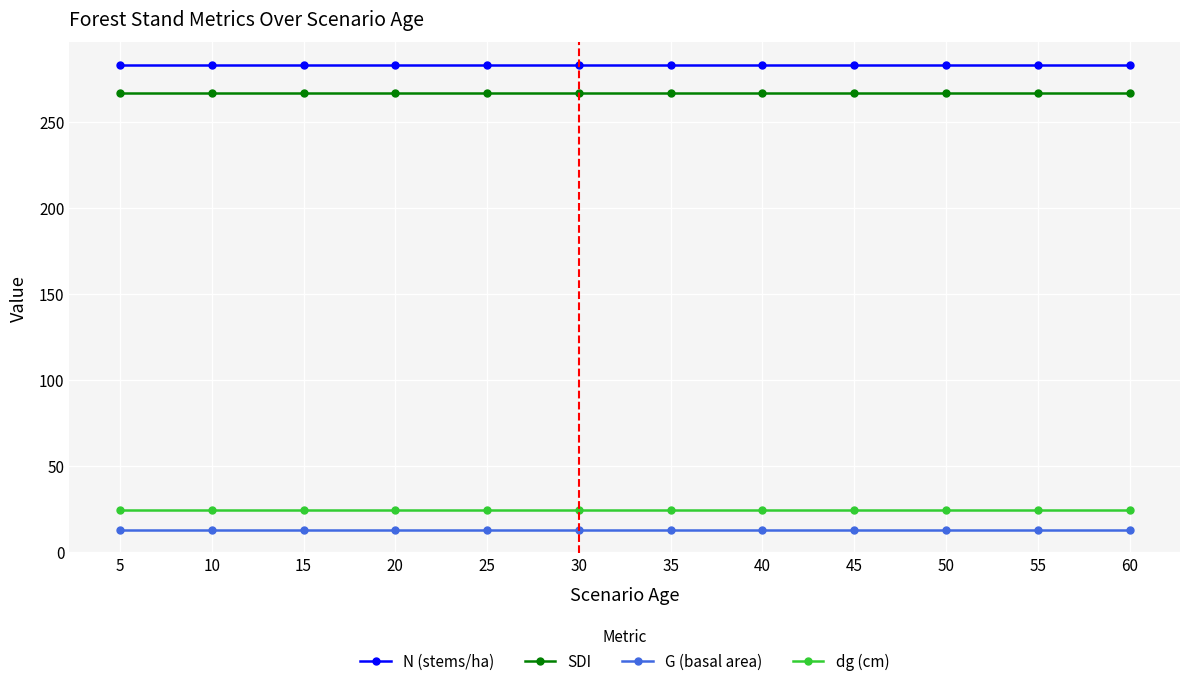

What is the value of the G (basal area) point at the 2nd from the left?

12.9